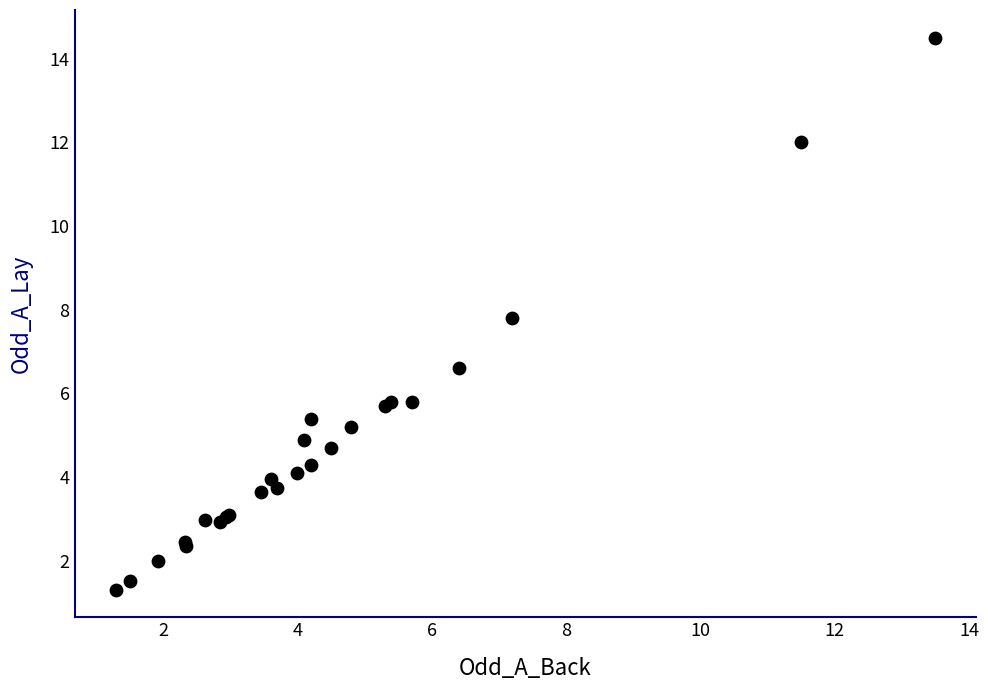

What Y value in the scatter plot is closest to 7?

6.6